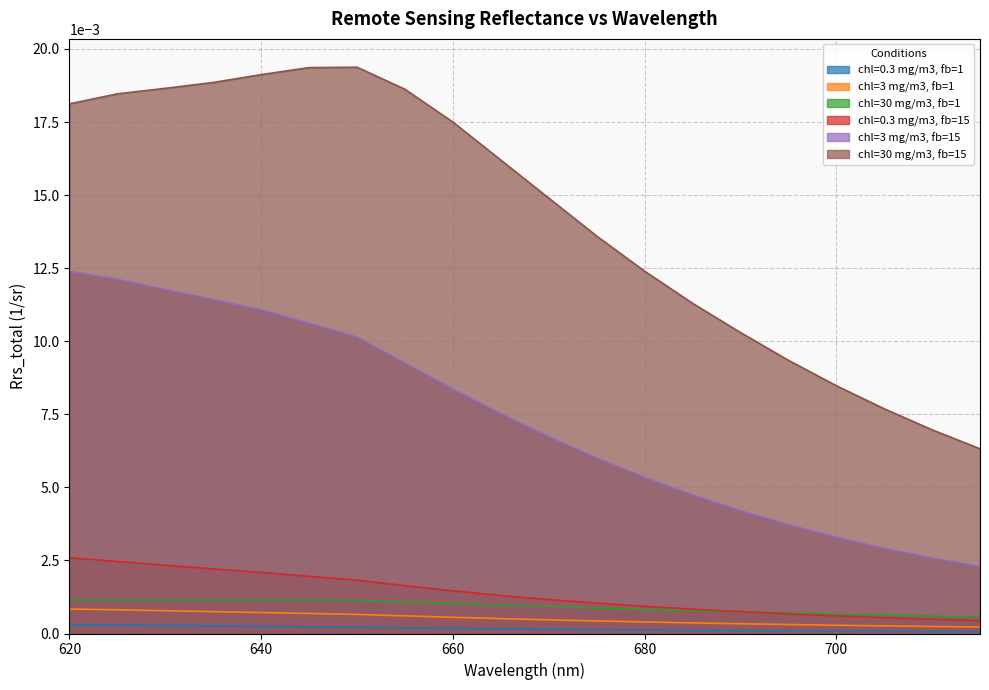

At how many categories does at least one series exceed 0?

20